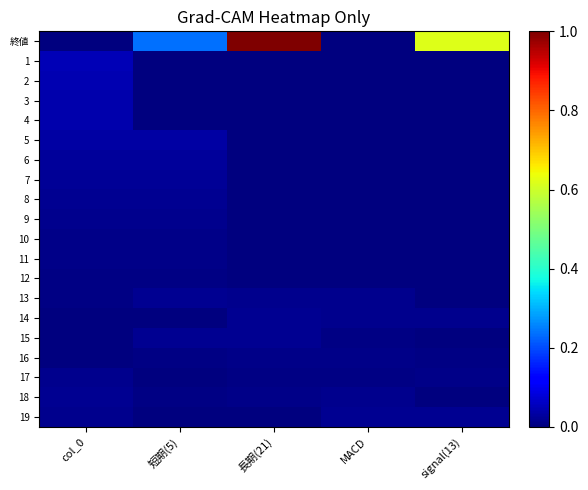

Reading left to right, extract all data points from this chart.

終値: col_0=0.0	短期(5)=0.2	長期(21)=1.0	MACD=0.0	signal(13)=0.6
1: col_0=0.0	短期(5)=0.0	長期(21)=0.0	MACD=0.0	signal(13)=0.0
2: col_0=0.0	短期(5)=0.0	長期(21)=0.0	MACD=0.0	signal(13)=0.0
3: col_0=0.0	短期(5)=0.0	長期(21)=0.0	MACD=0.0	signal(13)=0.0
4: col_0=0.0	短期(5)=0.0	長期(21)=0.0	MACD=0.0	signal(13)=0.0
5: col_0=0.0	短期(5)=0.0	長期(21)=0.0	MACD=0.0	signal(13)=0.0
6: col_0=0.0	短期(5)=0.0	長期(21)=0.0	MACD=0.0	signal(13)=0.0
7: col_0=0.0	短期(5)=0.0	長期(21)=0.0	MACD=0.0	signal(13)=0.0
8: col_0=0.0	短期(5)=0.0	長期(21)=0.0	MACD=0.0	signal(13)=0.0
9: col_0=0.0	短期(5)=0.0	長期(21)=0.0	MACD=0.0	signal(13)=0.0
10: col_0=0.0	短期(5)=0.0	長期(21)=0.0	MACD=0.0	signal(13)=0.0
11: col_0=0.0	短期(5)=0.0	長期(21)=0.0	MACD=0.0	signal(13)=0.0
12: col_0=0.0	短期(5)=0.0	長期(21)=0.0	MACD=0.0	signal(13)=0.0
13: col_0=0.0	短期(5)=0.0	長期(21)=0.0	MACD=0.0	signal(13)=0.0
14: col_0=0.0	短期(5)=0.0	長期(21)=0.0	MACD=0.0	signal(13)=0.0
15: col_0=0.0	短期(5)=0.0	長期(21)=0.0	MACD=0.0	signal(13)=0.0
16: col_0=0.0	短期(5)=0.0	長期(21)=0.0	MACD=0.0	signal(13)=0.0
17: col_0=0.0	短期(5)=0.0	長期(21)=0.0	MACD=0.0	signal(13)=0.0
18: col_0=0.0	短期(5)=0.0	長期(21)=0.0	MACD=0.0	signal(13)=0.0
19: col_0=0.0	短期(5)=0.0	長期(21)=0.0	MACD=0.0	signal(13)=0.0